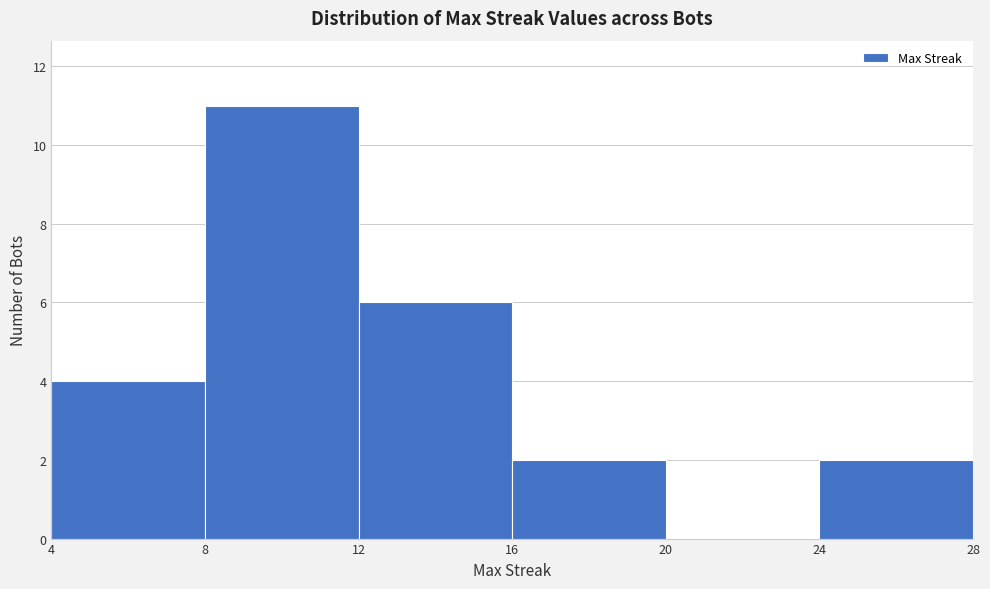

What is the height of the bar covering 12 to 16 on the x-axis? The values are not printed on the chart, so give them approximately, as read against the axis.

6